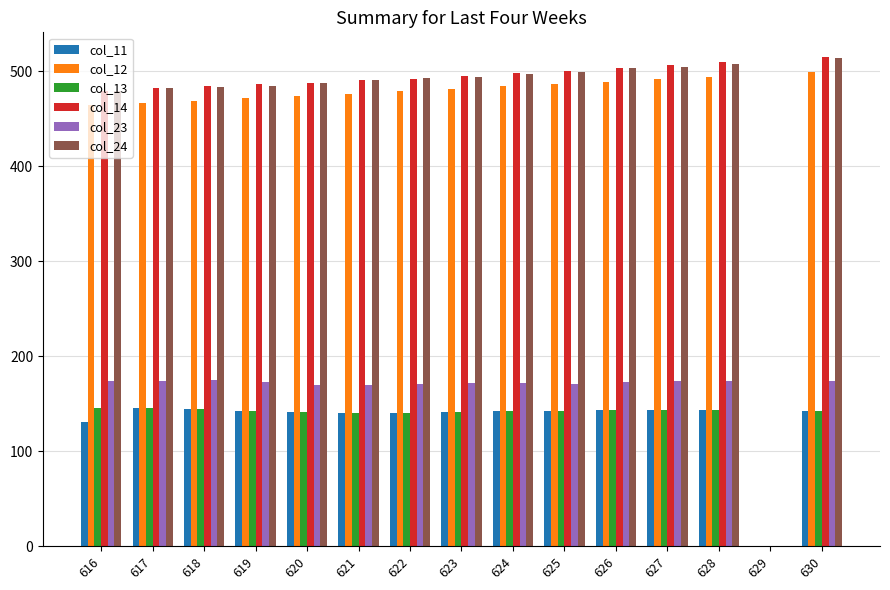

Which series has the largest range (max minus min)?

col_14